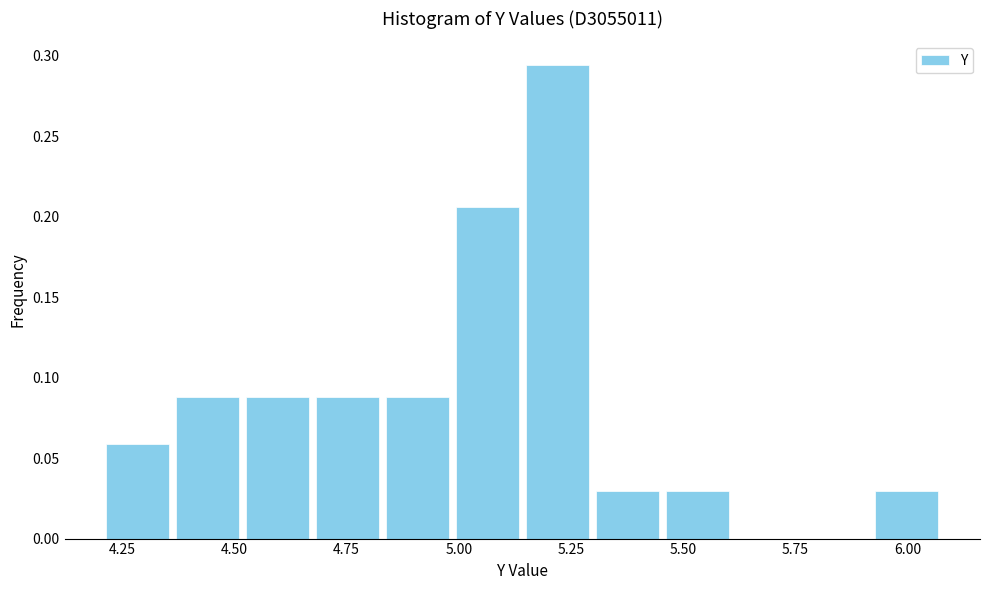

Read against the x-axis, roughly where is the centre of the tallest bar?

5.20